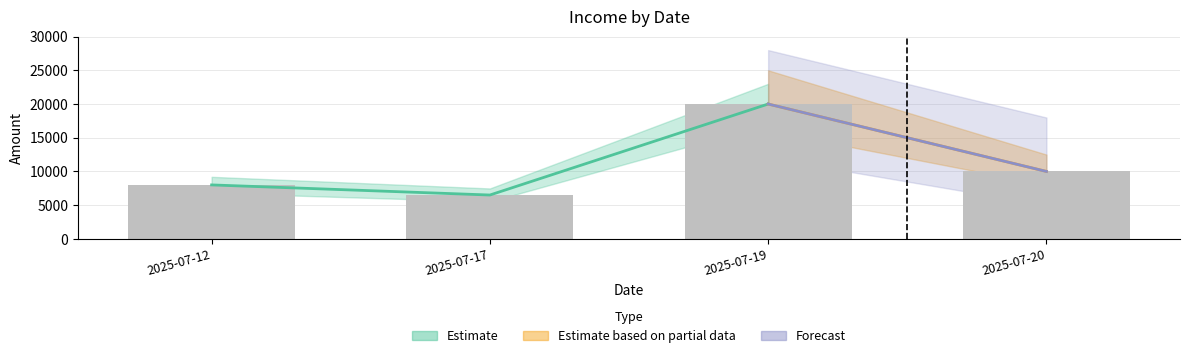

What is the value of the 2nd bar from the left?

6500